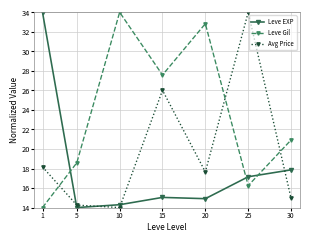

What is the difference between the Leve Gil values at 1 and 30?

6.9